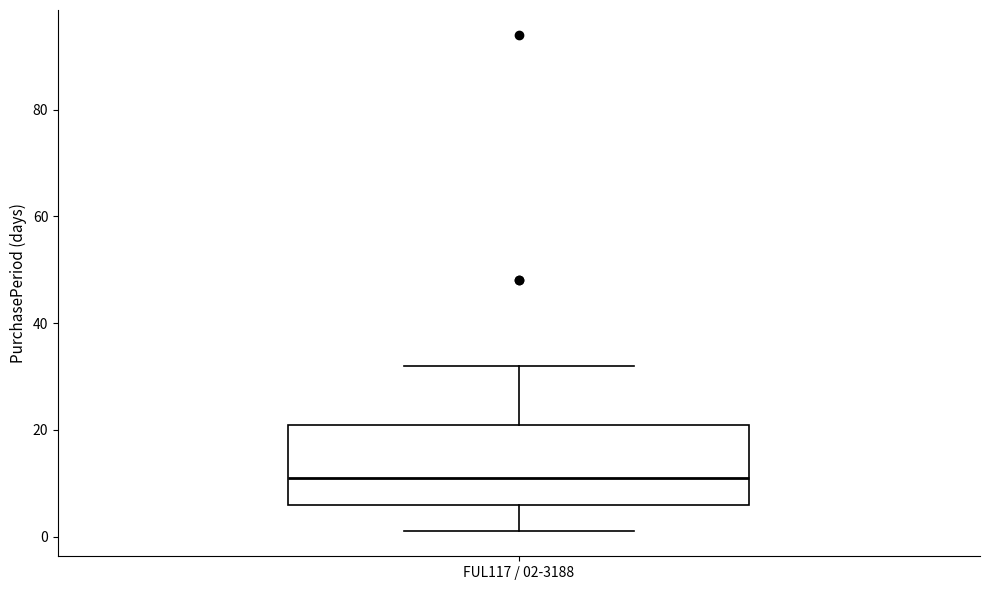

Read this box plot against the y-axis: the position of the median line, the range covered by the box, and the ends of both whiskers. The values are not printed on the chart, so give them approximately, as read against the axis.

median 12, box 6 to 22, whiskers 2 to 32